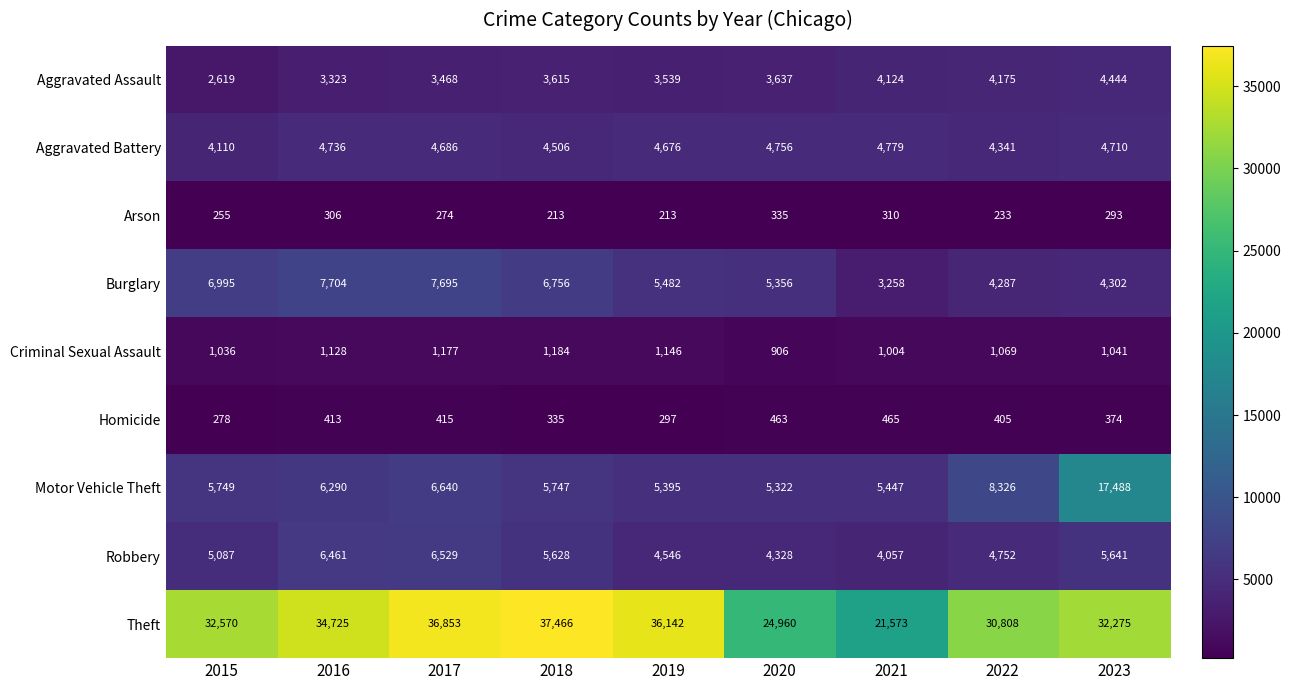

What is the spread (max minus min) of values at 2023?

31982